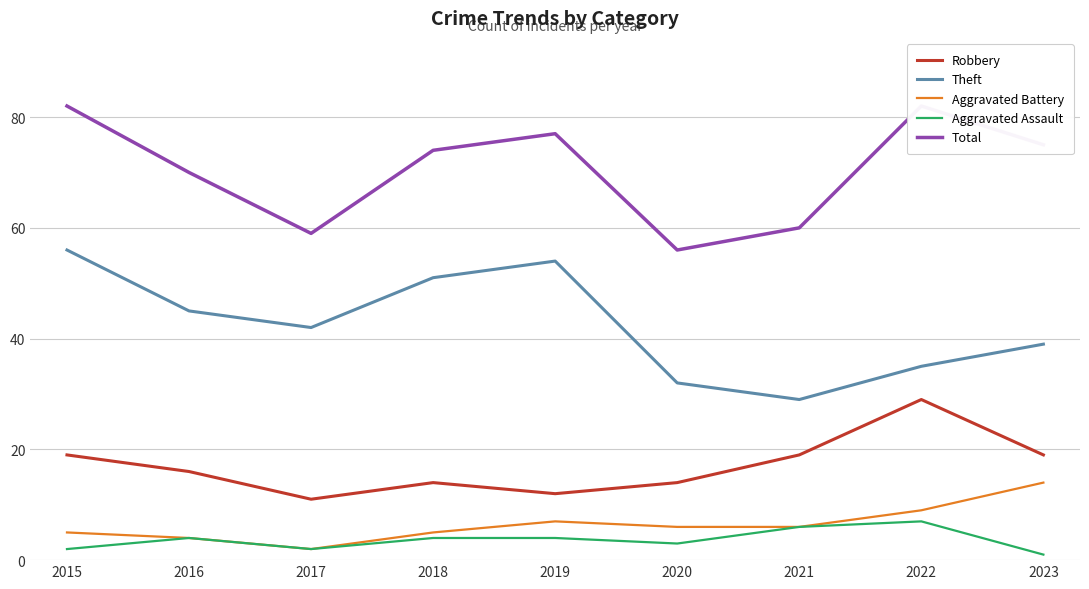

What is the sum of the Robbery values at 2017 and 2018?

25